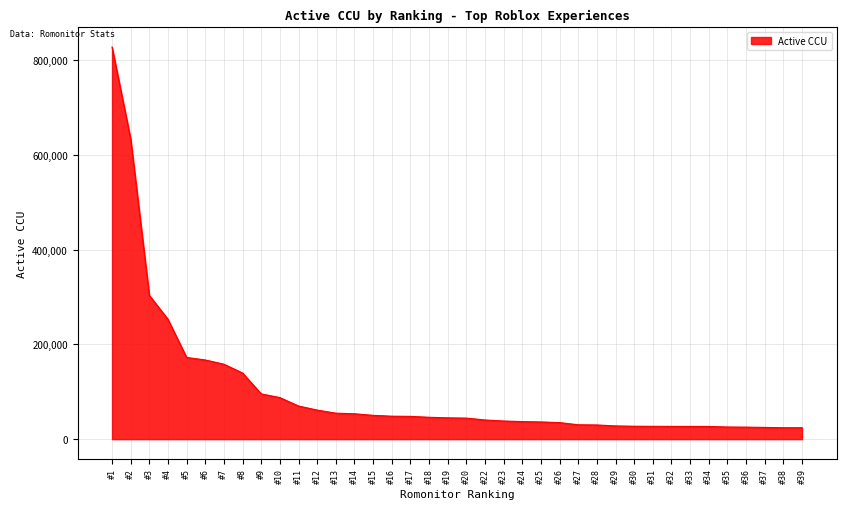

Where is the data nearest to the value 425920?

#3